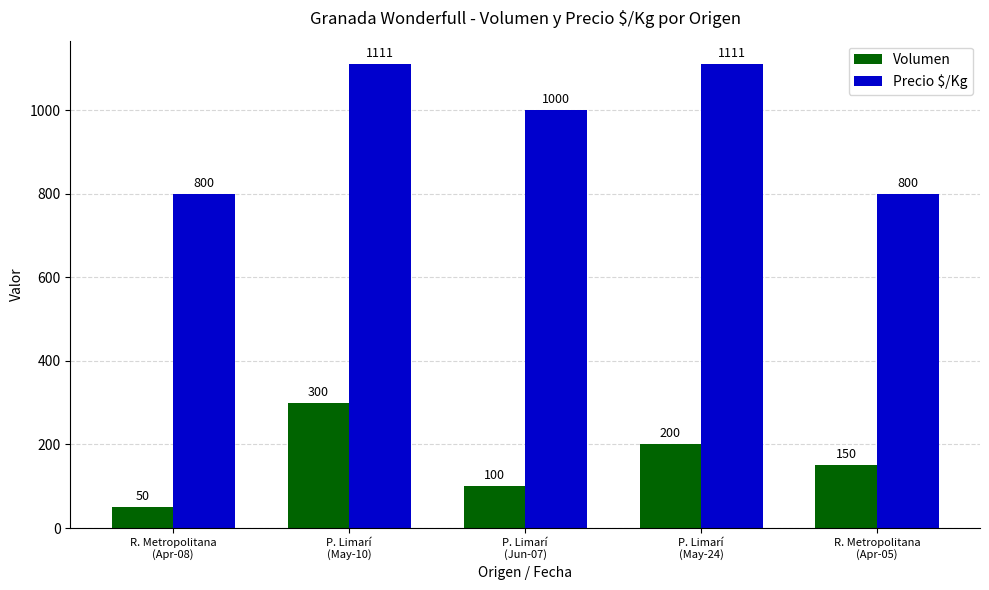

What is the lowest value of the Volumen series?

50